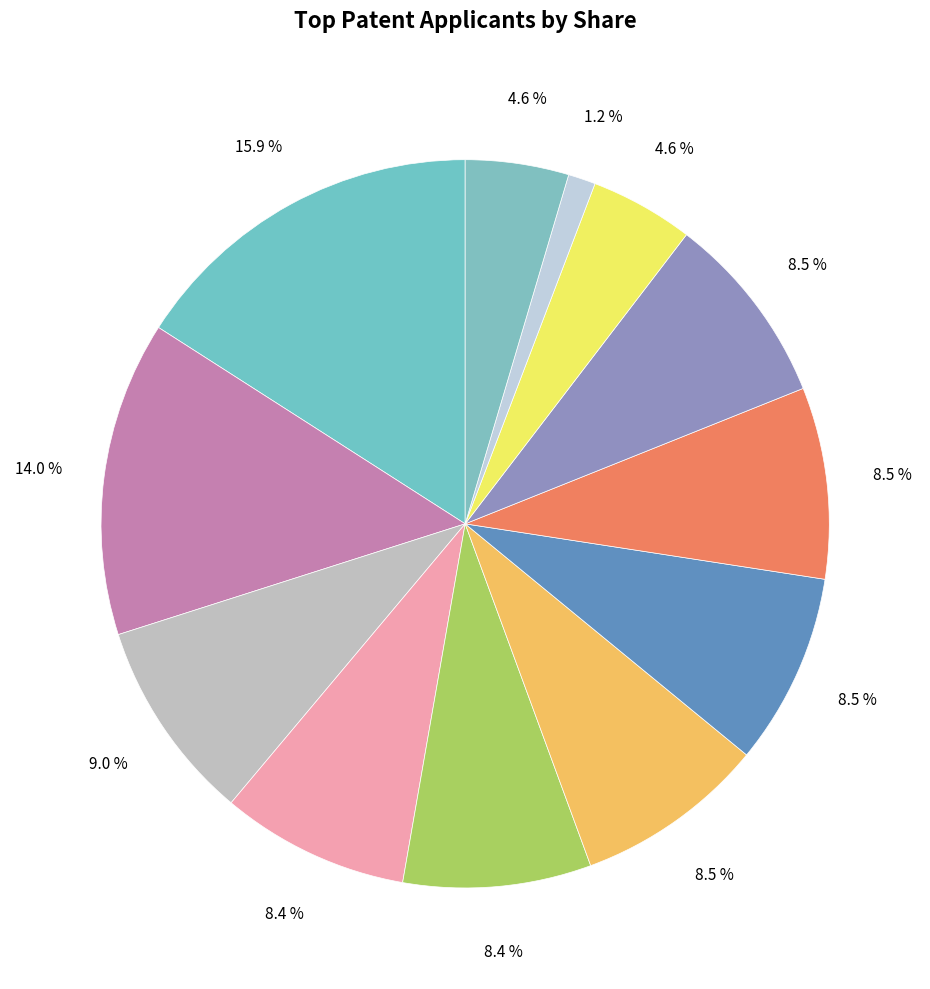

How many slices are in this pie chart?

12